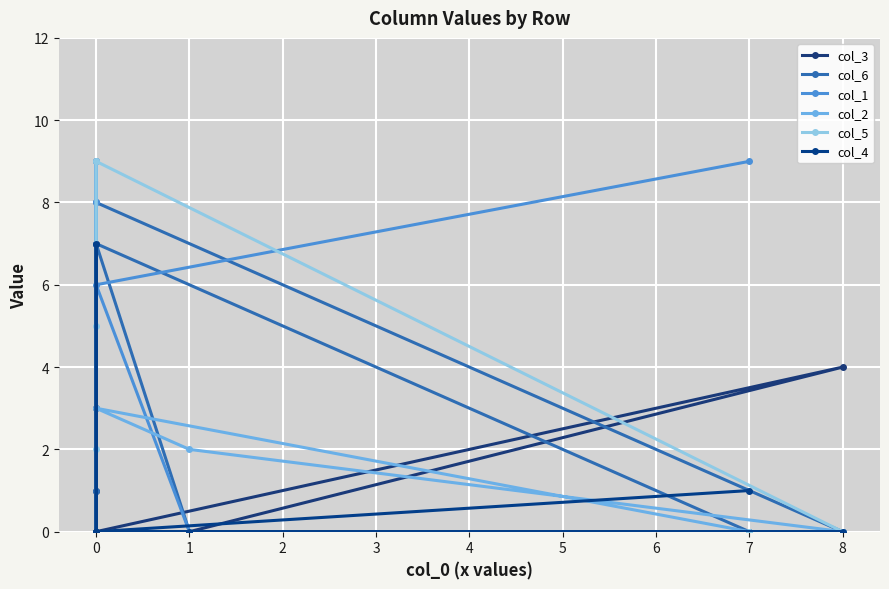

What position from the right is 2?

6